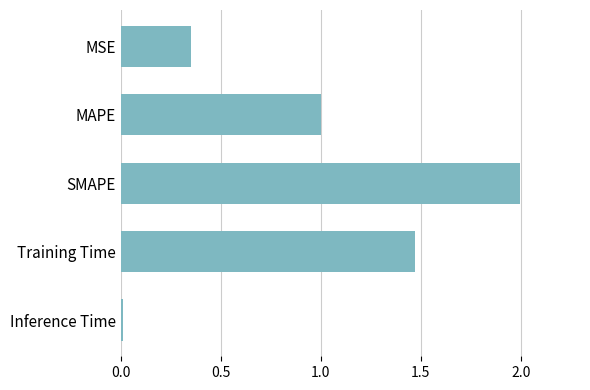

What position from the bottom is Training Time?

2